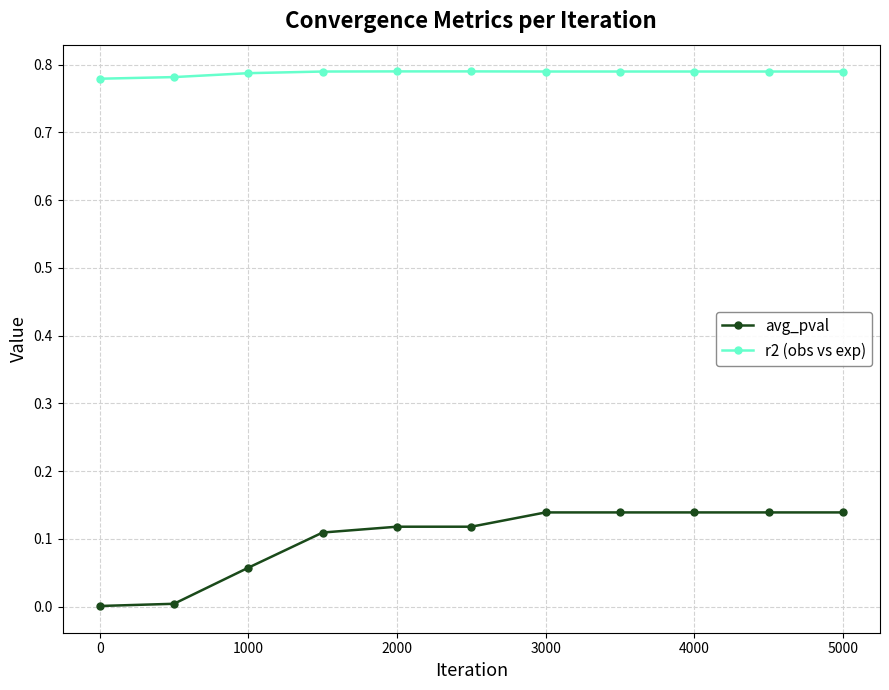

Which series has the largest total across all categories?

r2 (obs vs exp)